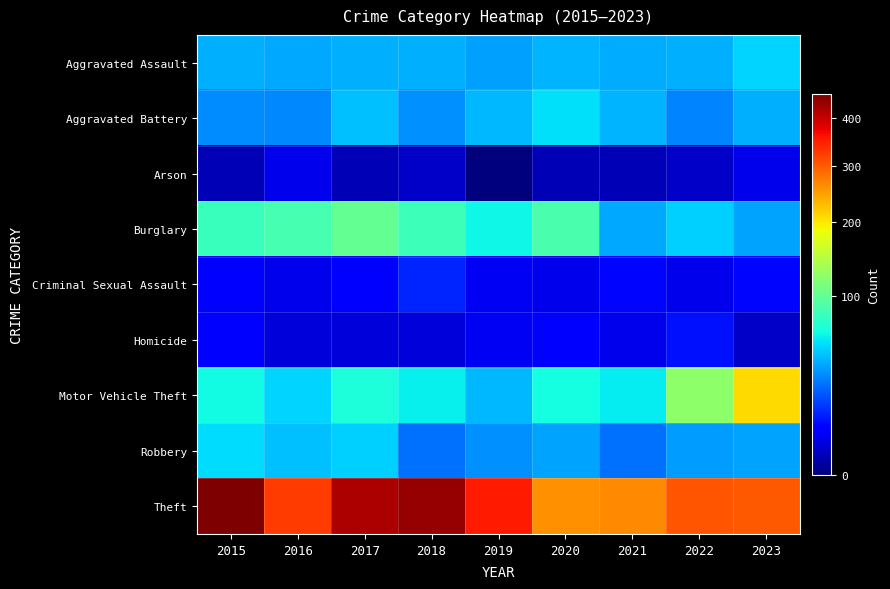

Reading left to right, list all the values displayed in this chart.

Aggravated Assault: 2015=41	2016=39	2017=41	2018=41	2019=36	2020=42	2021=40	2022=41	2023=51
Aggravated Battery: 2015=32	2016=31	2017=45	2018=33	2019=43	2020=54	2021=42	2022=30	2023=41
Arson: 2015=1	2016=4	2017=1	2018=2	2019=0	2020=1	2021=1	2022=2	2023=4
Burglary: 2015=80	2016=87	2017=100	2018=82	2019=62	2020=88	2021=39	2022=49	2023=37
Criminal Sexual Assault: 2015=6	2016=4	2017=6	2018=12	2019=5	2020=4	2021=8	2022=4	2023=8
Homicide: 2015=6	2016=3	2017=3	2018=3	2019=5	2020=7	2021=4	2022=9	2023=2
Motor Vehicle Theft: 2015=63	2016=51	2017=67	2018=60	2019=43	2020=64	2021=58	2022=124	2023=210
Robbery: 2015=53	2016=45	2017=49	2018=25	2019=33	2020=37	2021=25	2022=35	2023=38
Theft: 2015=455	2016=324	2017=420	2018=434	2019=353	2020=259	2021=265	2022=306	2023=303